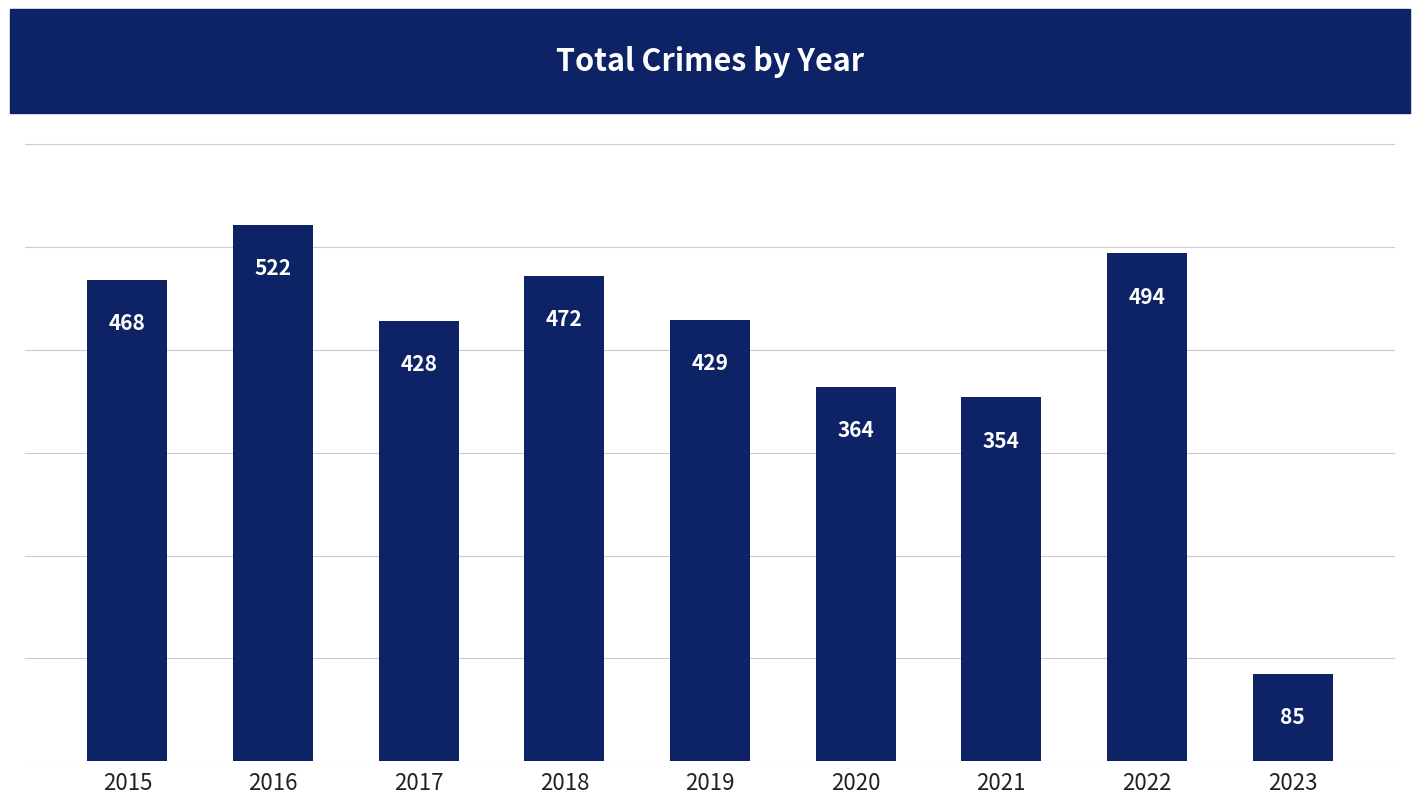

Which has a higher value, 2022 or 2016?

2016